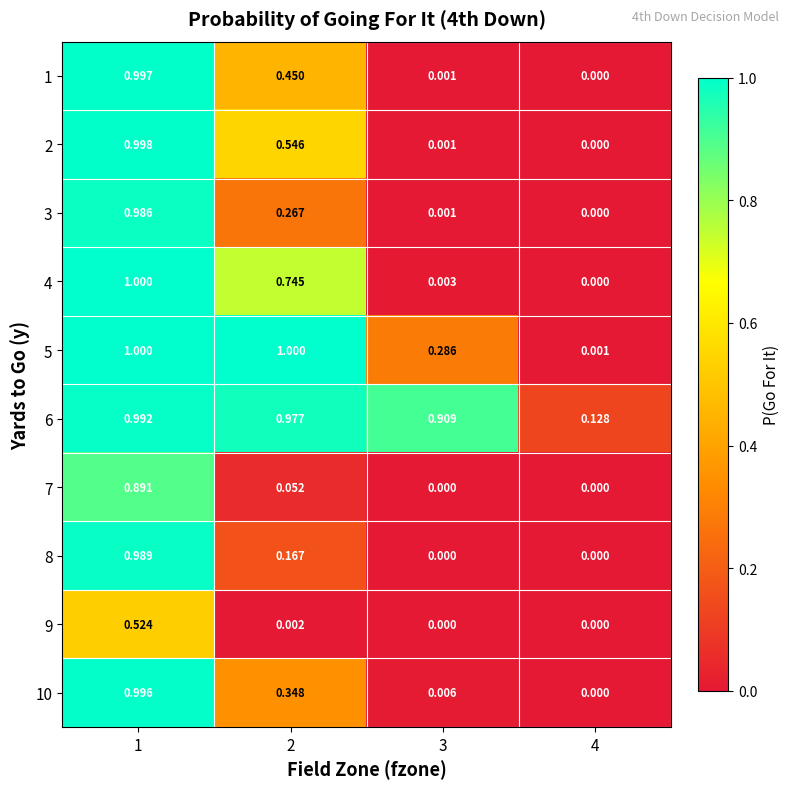

Is the value of 3 at 2 greater than the value of 10 at 3?

Yes